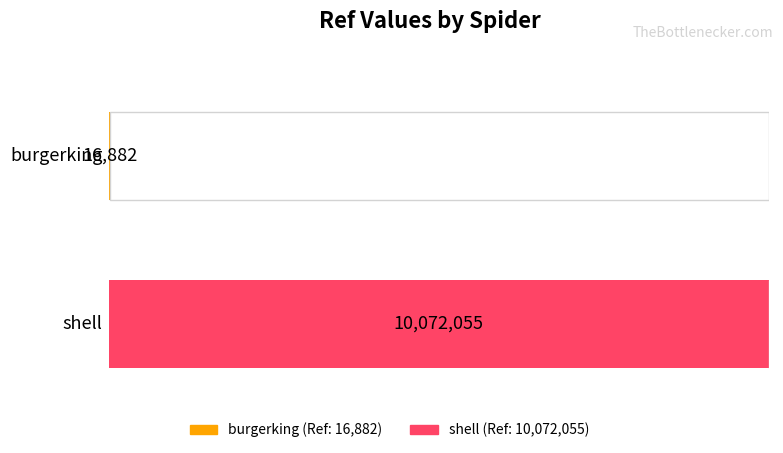

Between shell and burgerking, which is larger?

shell